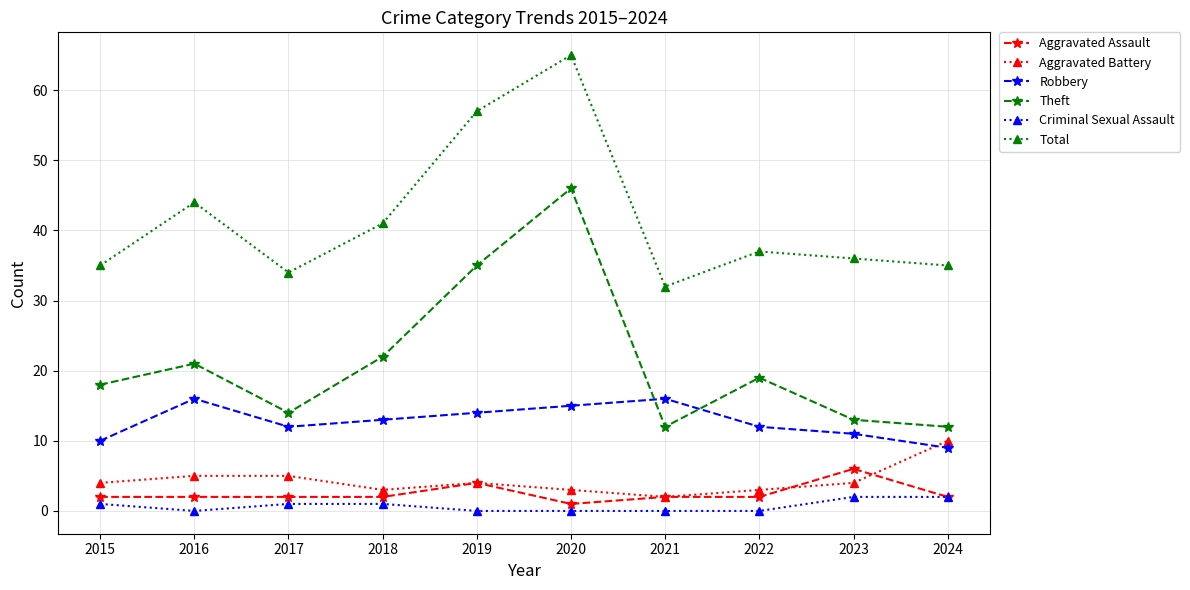

How many data points does each series have?

10